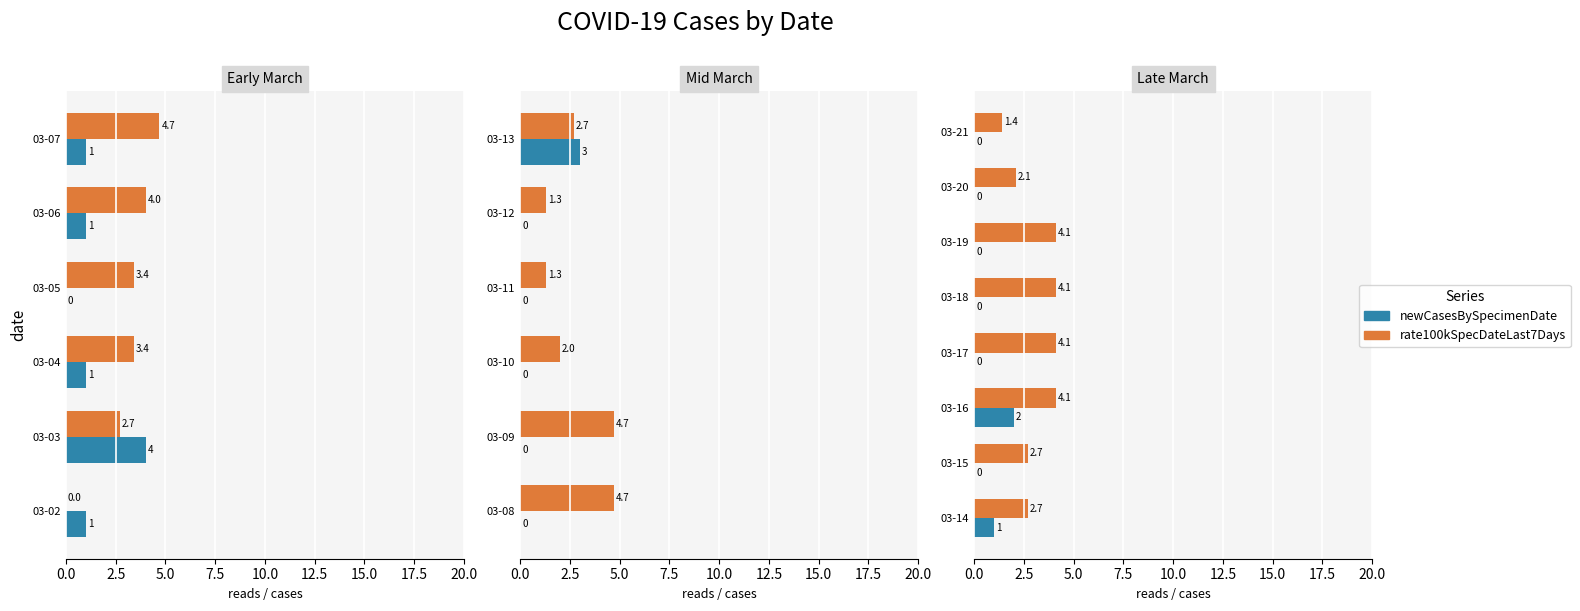

How many bars are there in each group?

2